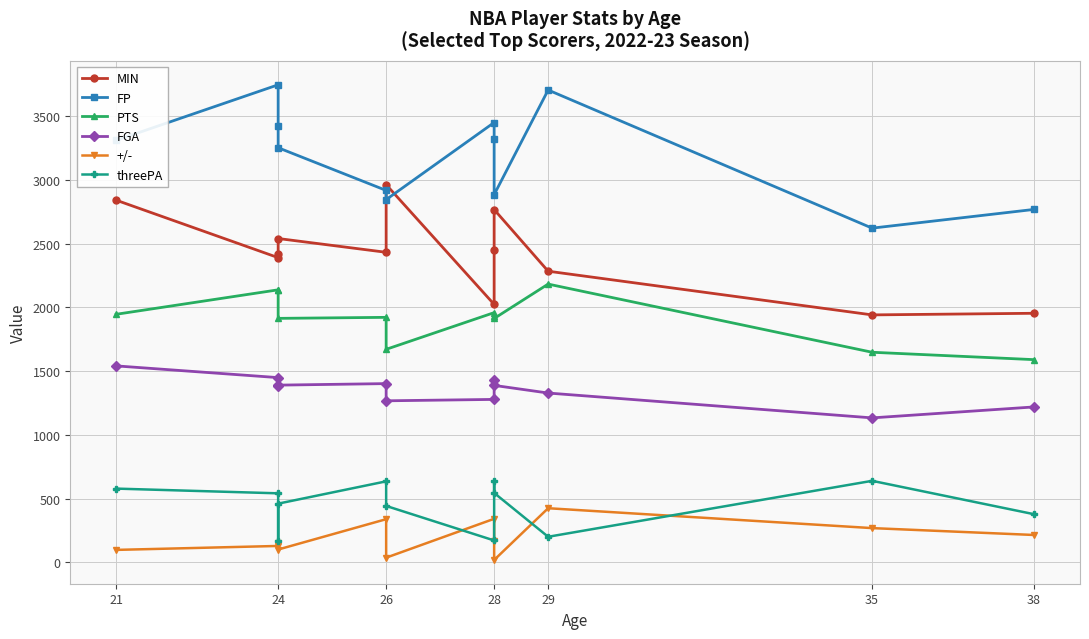

What are all the series names shown in the legend?

MIN, FP, PTS, FGA, +/-, threePA